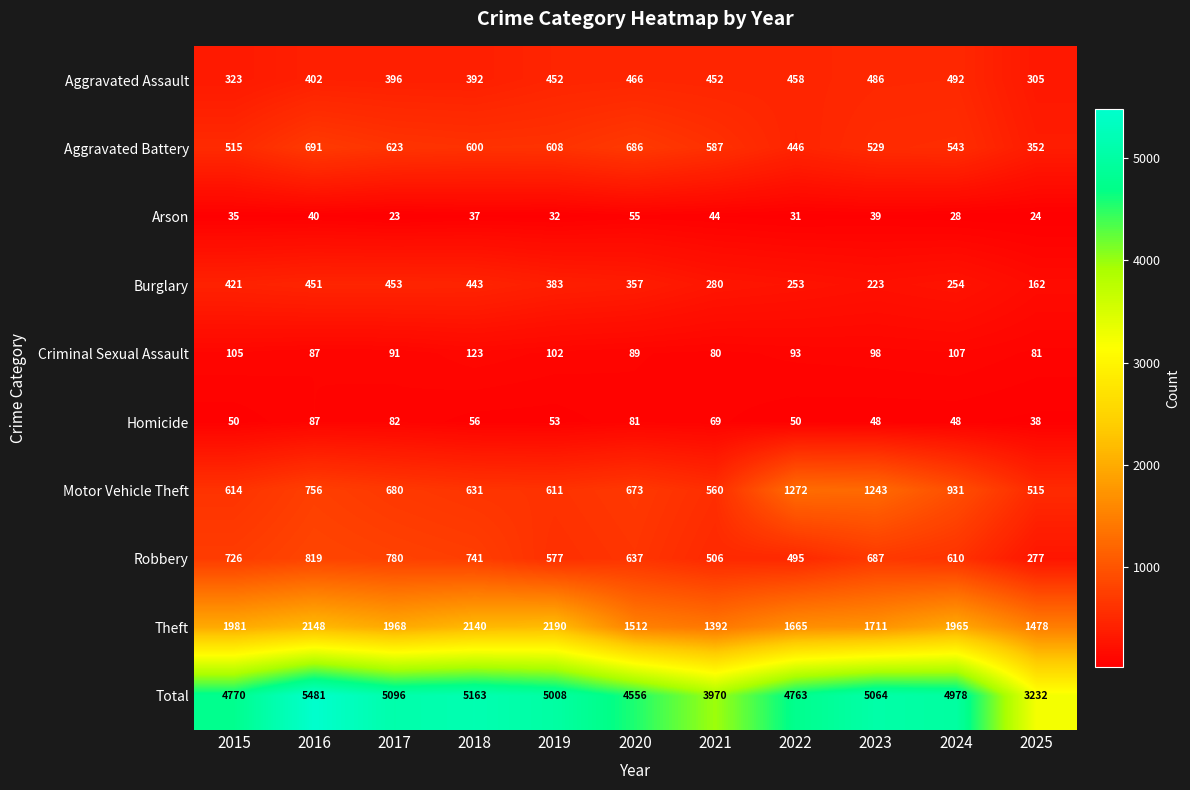

What is the difference between the maximum and minimum values in the Burglary series?

291